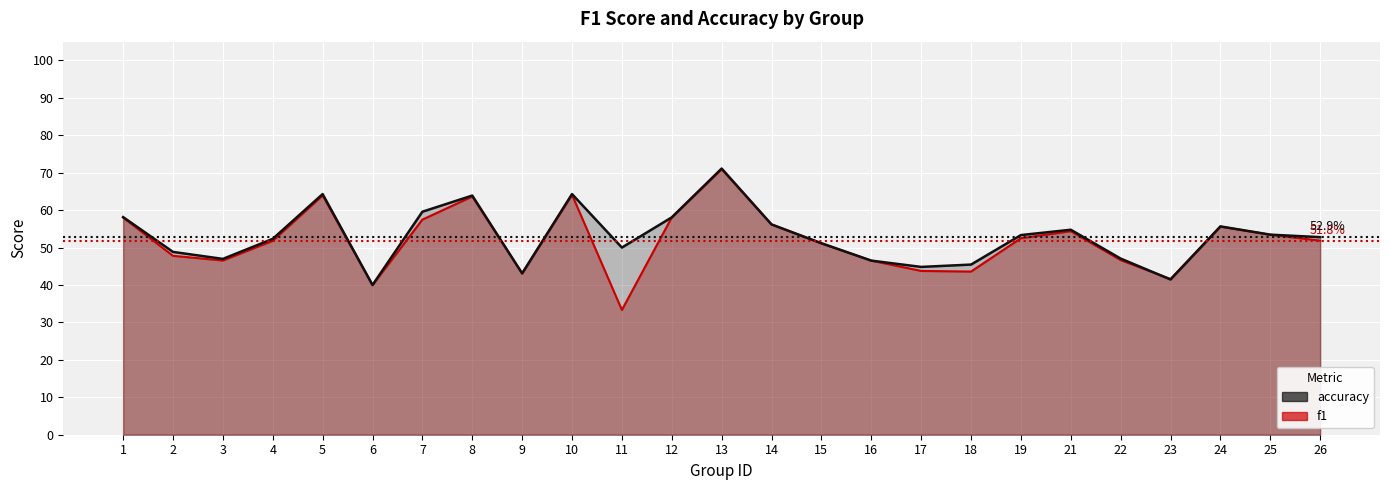

How many lines are shown in the chart?

2